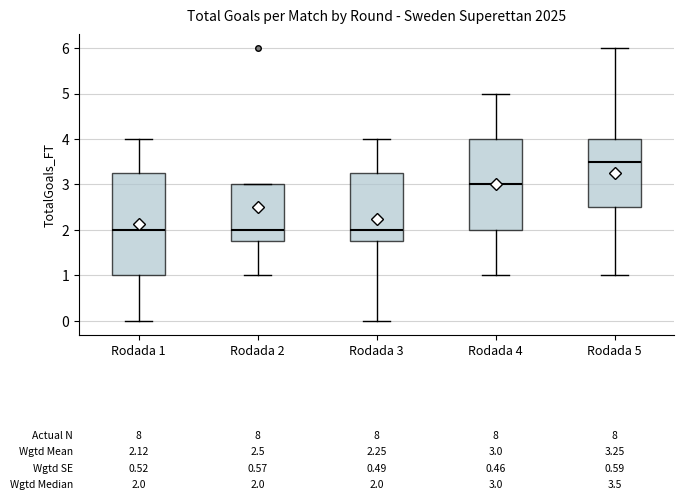

Which box is the tallest, from its lower edge to its upper edge?

Rodada 1